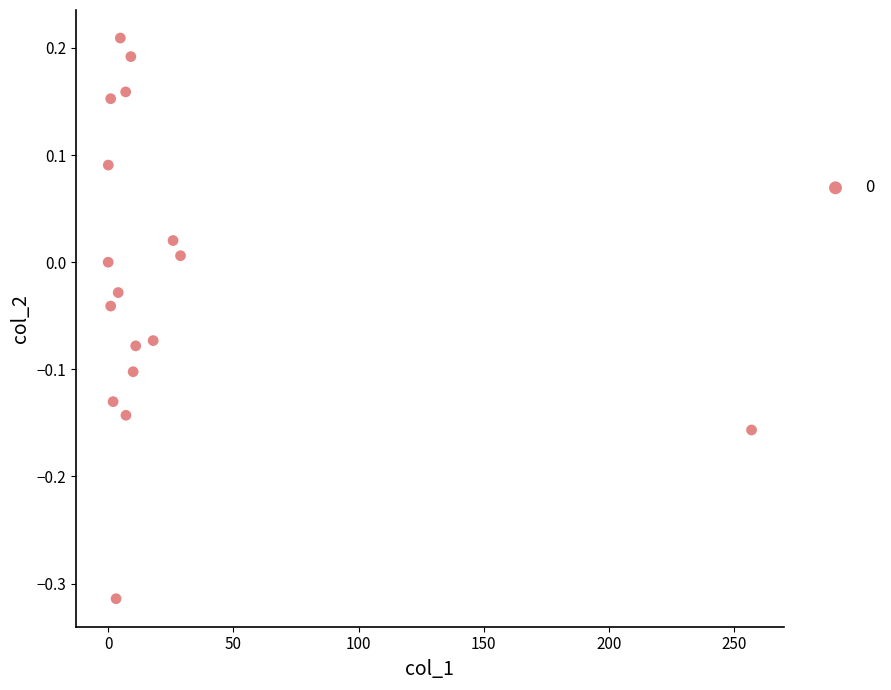

What is the range of Y values (max minus min)?

0.5